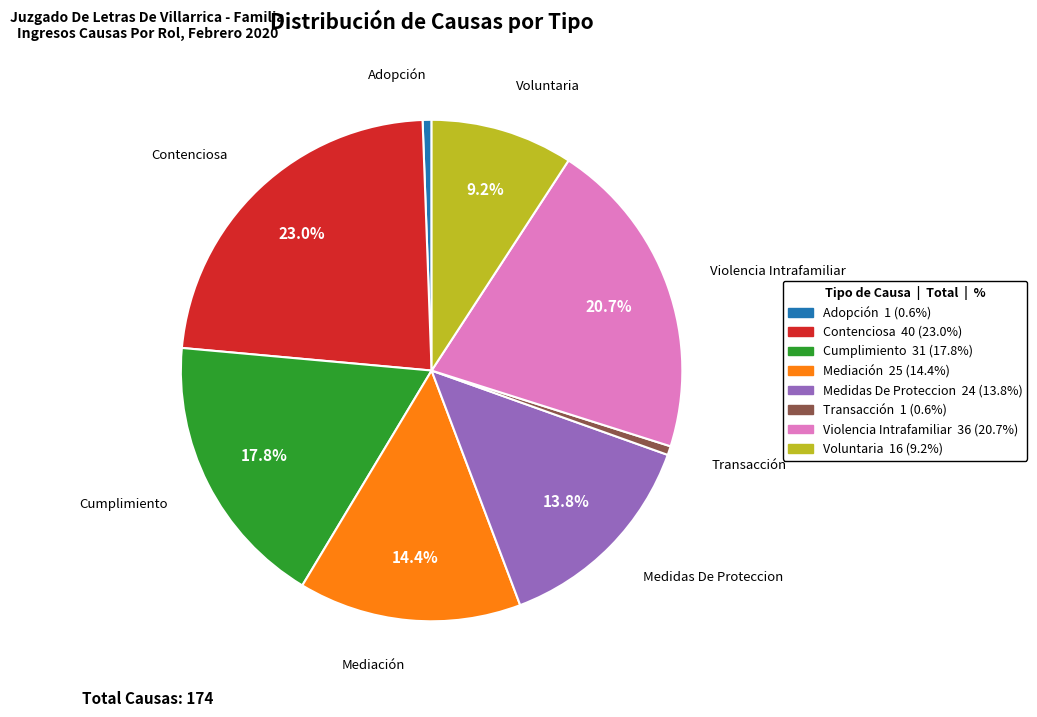

Is the sum of Adopción and Transacción greater than half?

No